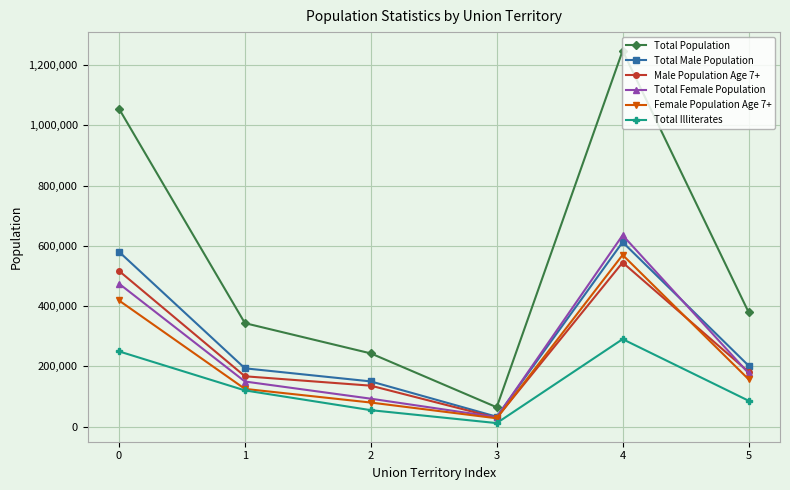

What is the highest value of the Total Female Population series?

635442